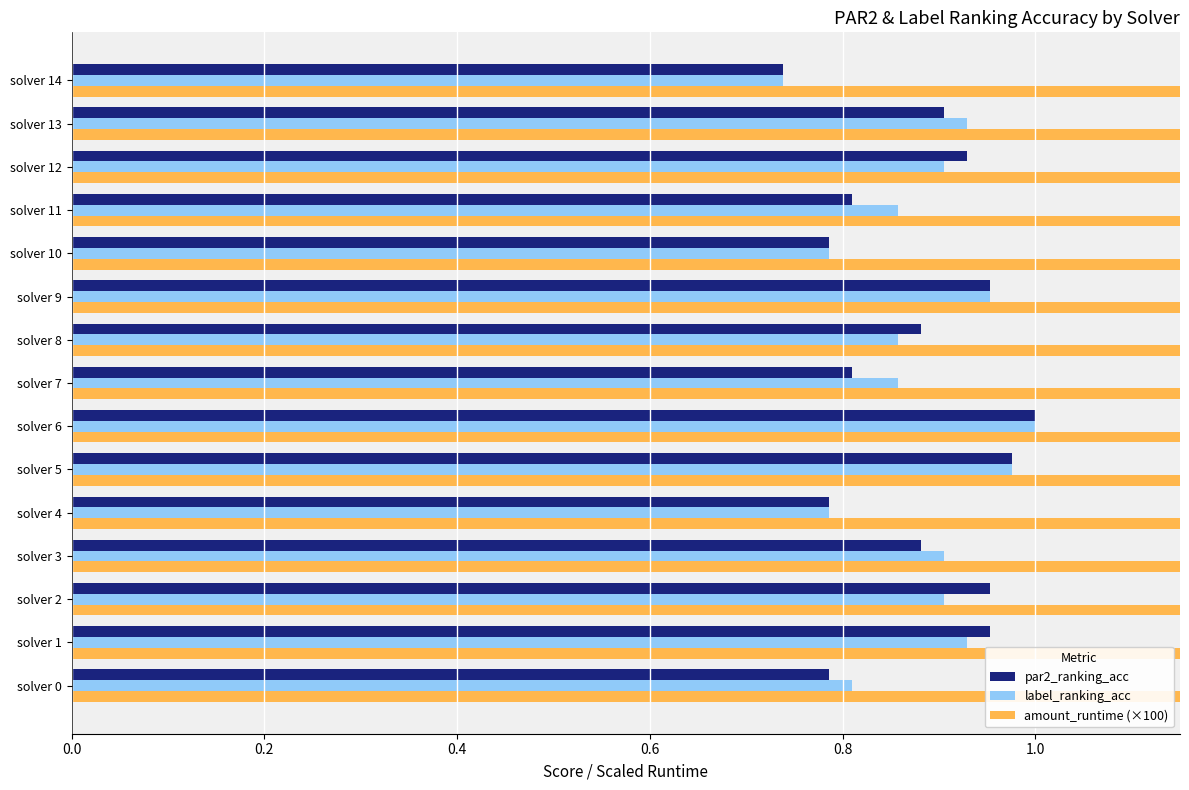

What are all the series names shown in the legend?

par2_ranking_acc, label_ranking_acc, amount_runtime (×100)